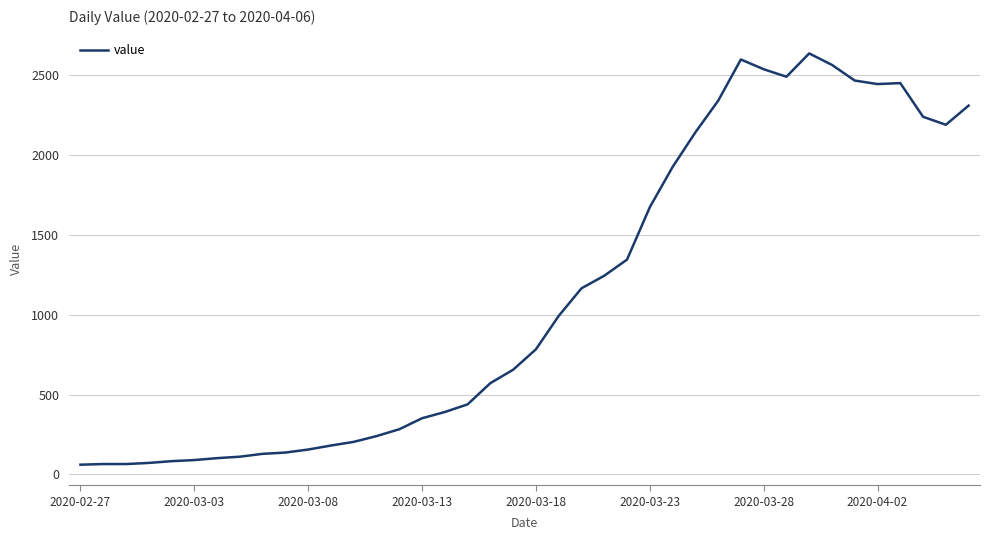

What is the maximum value shown in the chart?

2638